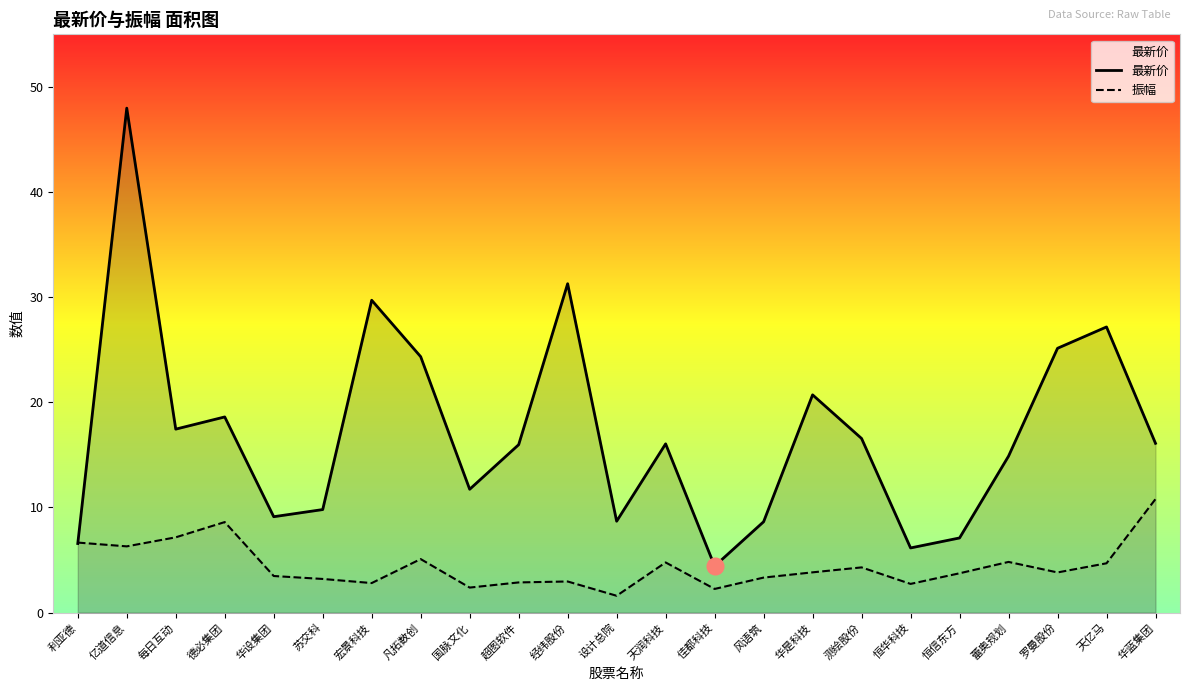

How many lines are shown in the chart?

2